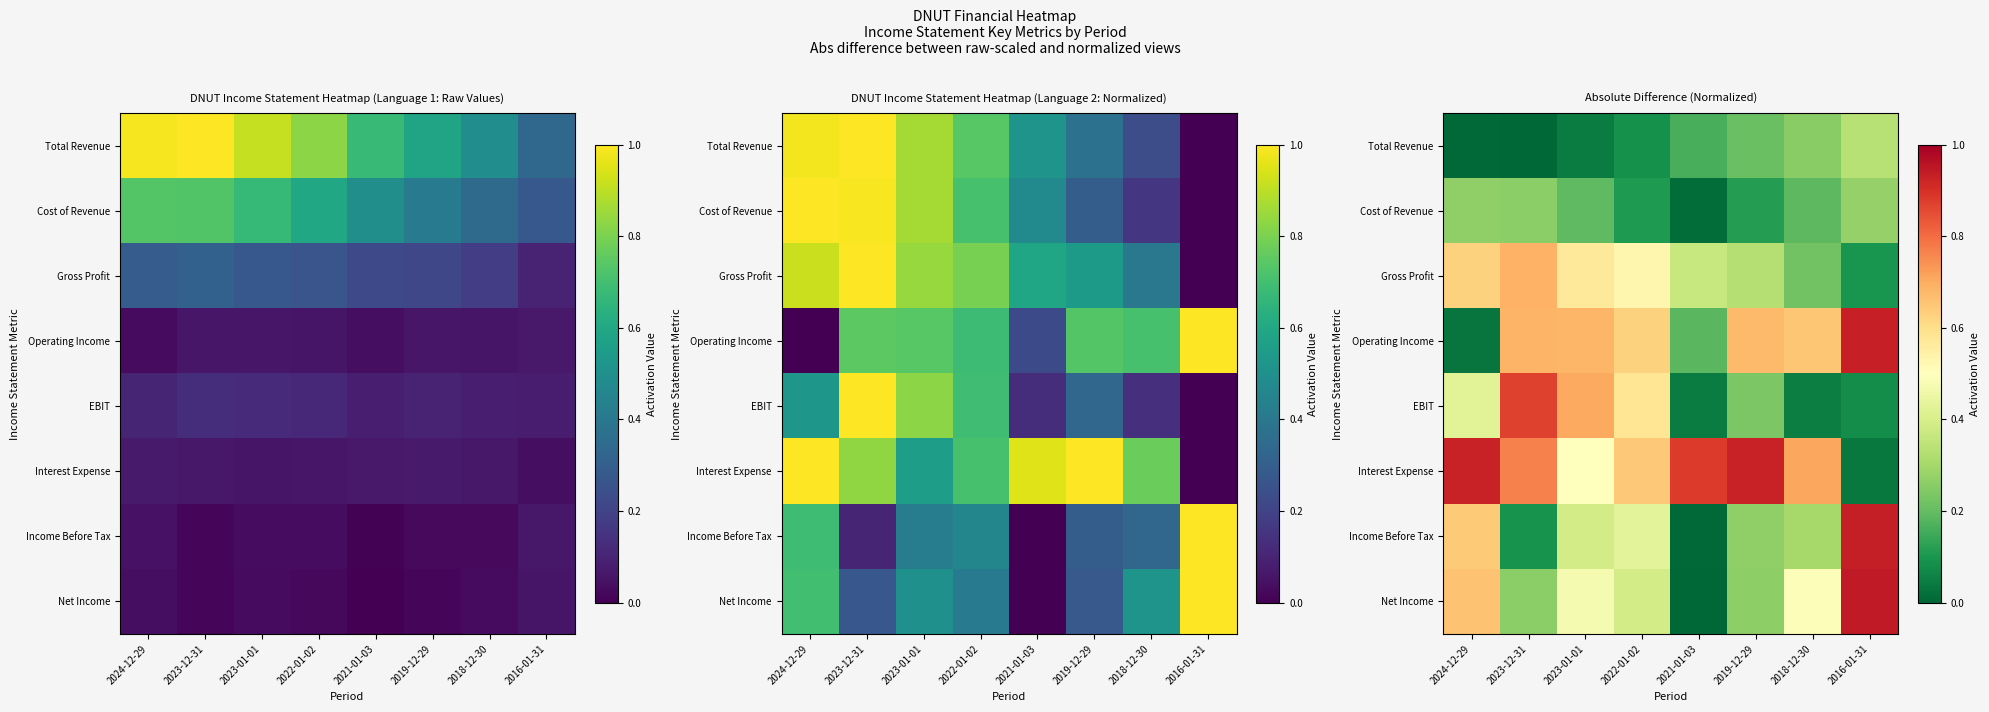

The value of Total Revenue at 2016-01-31 is 0.5. True or false?

False